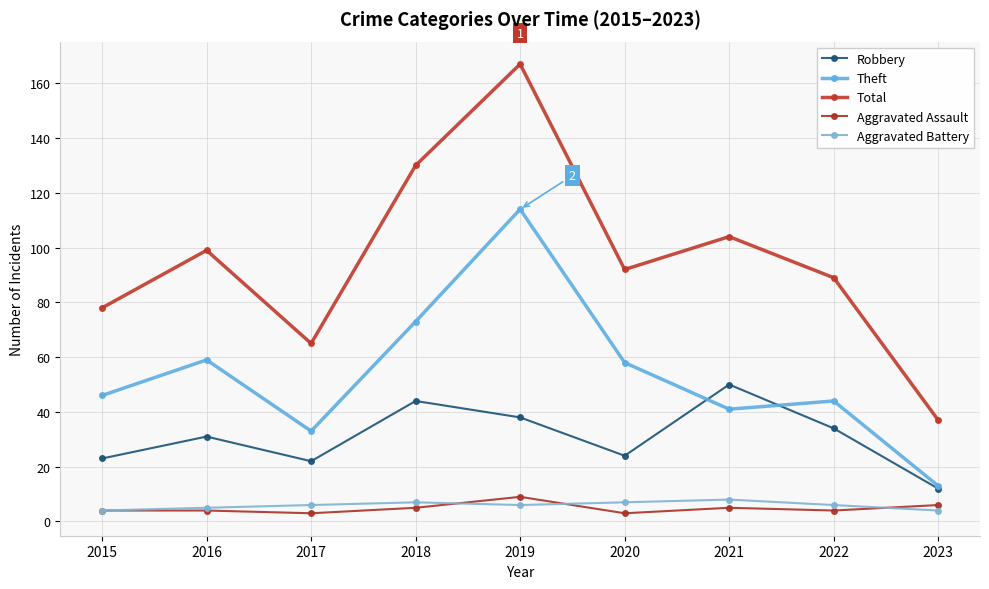

What is the spread (max minus min) of values at 2016?

95